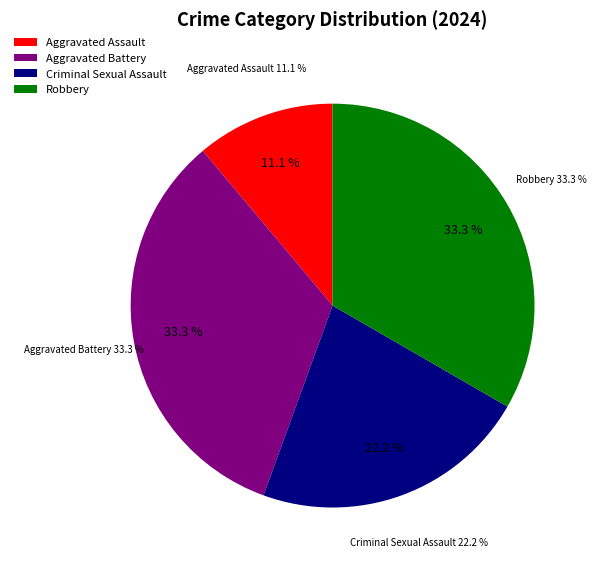

Is Aggravated Assault the majority of the pie?

No